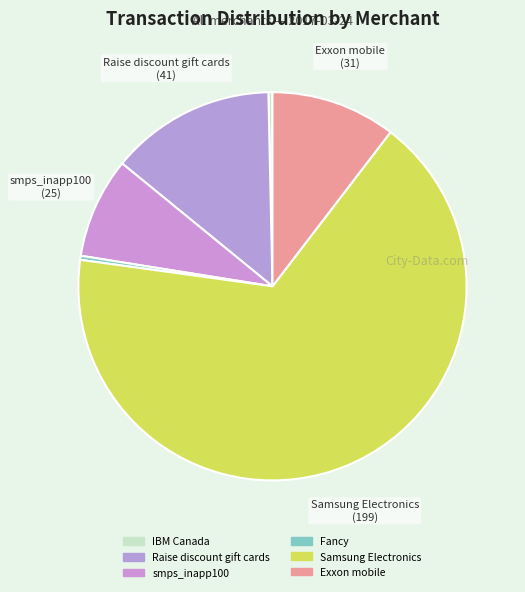

Count the number of slices in the pie.

6